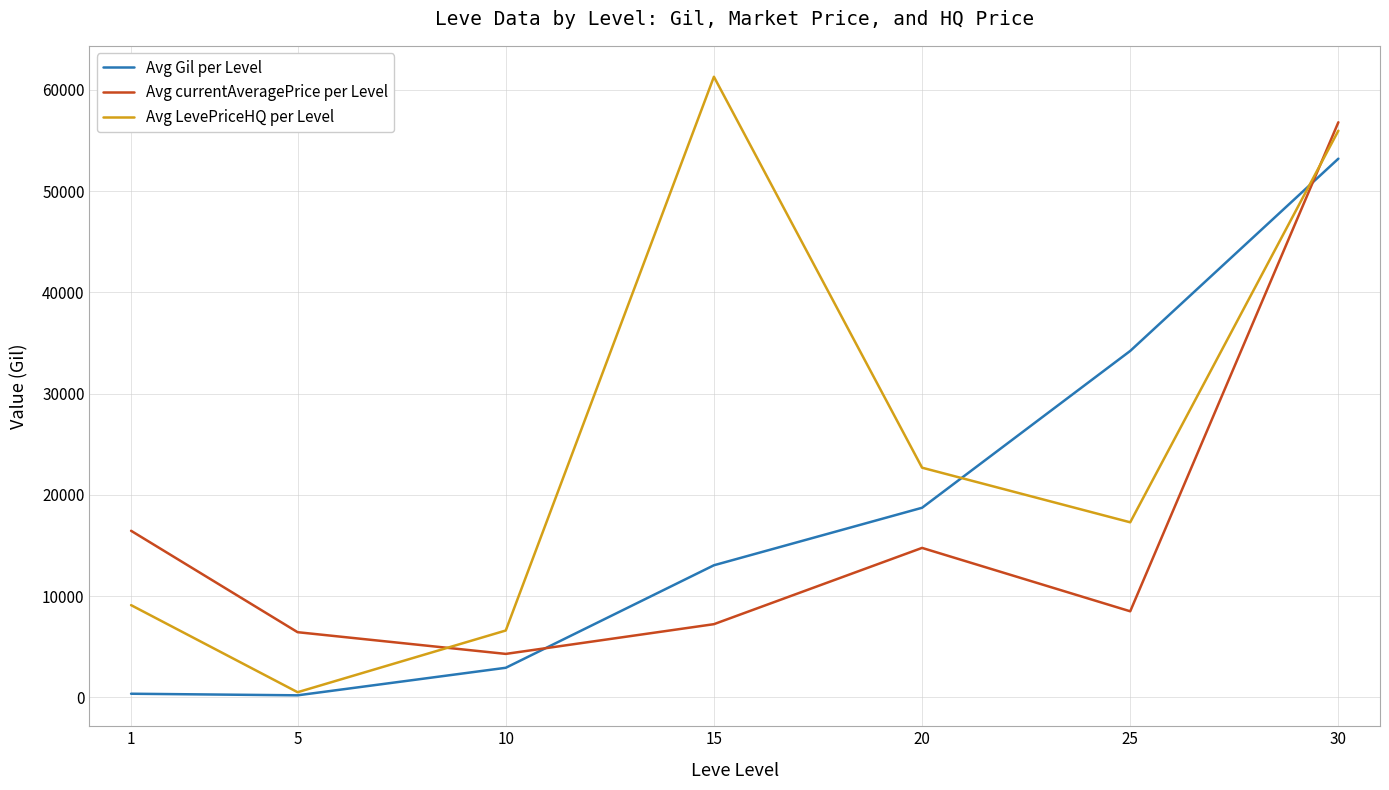

What is the average value of the Avg currentAveragePrice per Level series?

16346.6